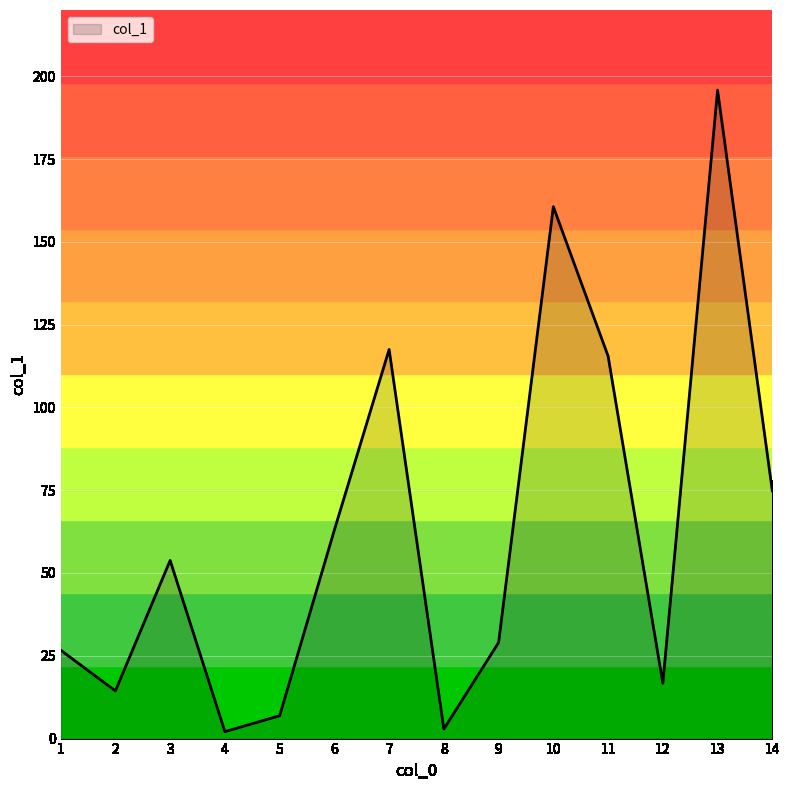

The chart shows a value of 191.1 at 11. True or false?

False